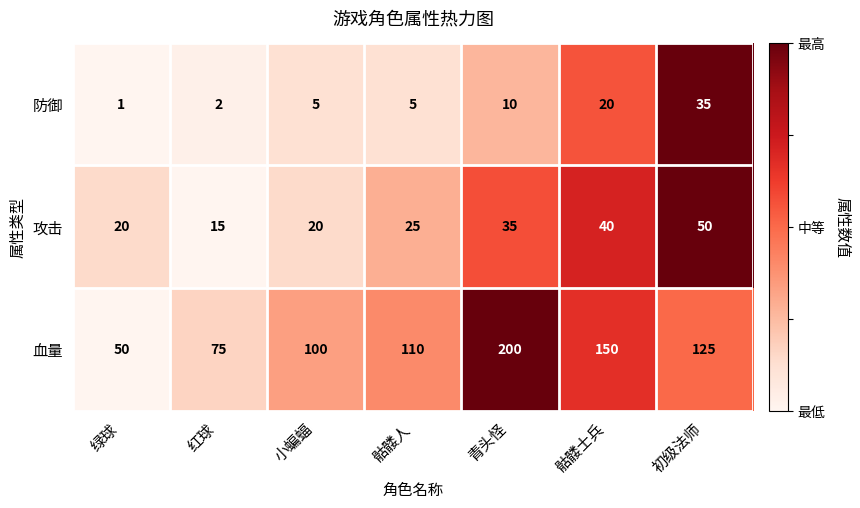

What value does the 防御 series have at 初级法师, to the nearest 5?

35